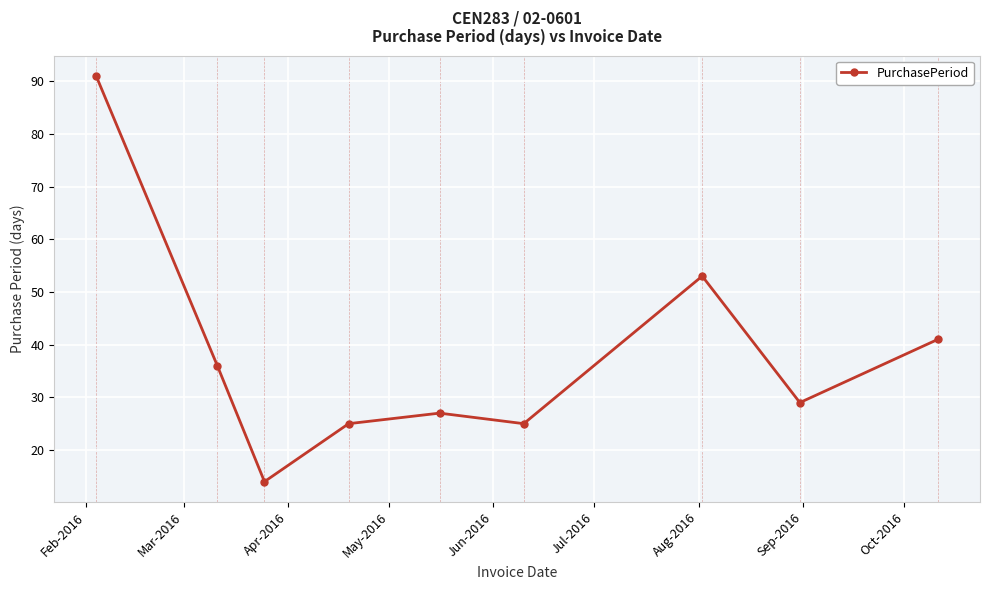

What is the smallest value displayed?

14